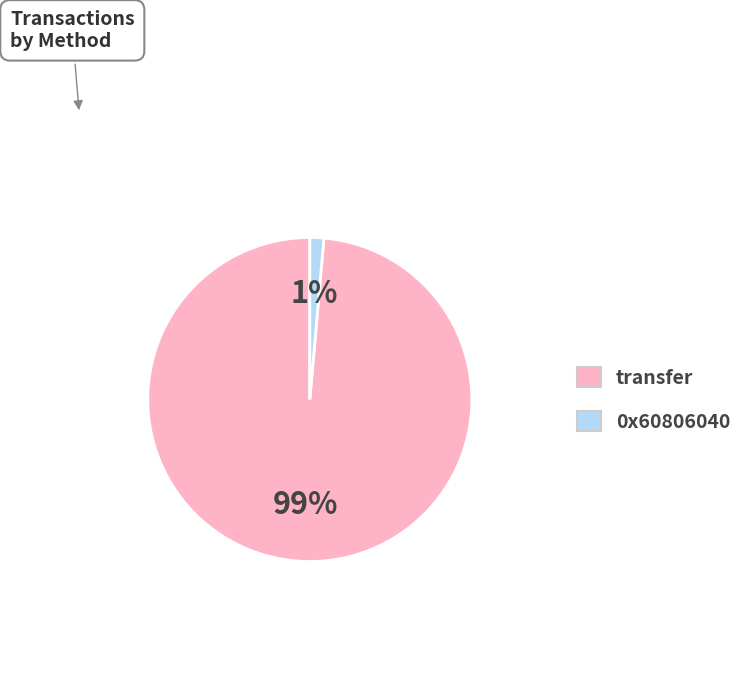

Is the sum of transfer and 0x60806040 greater than half?

Yes